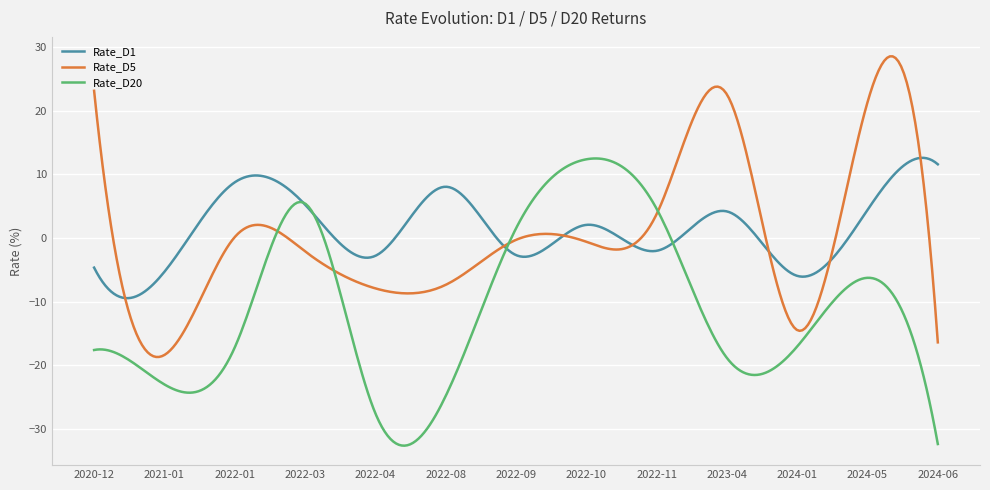

What is the maximum value shown in the chart?

28.5